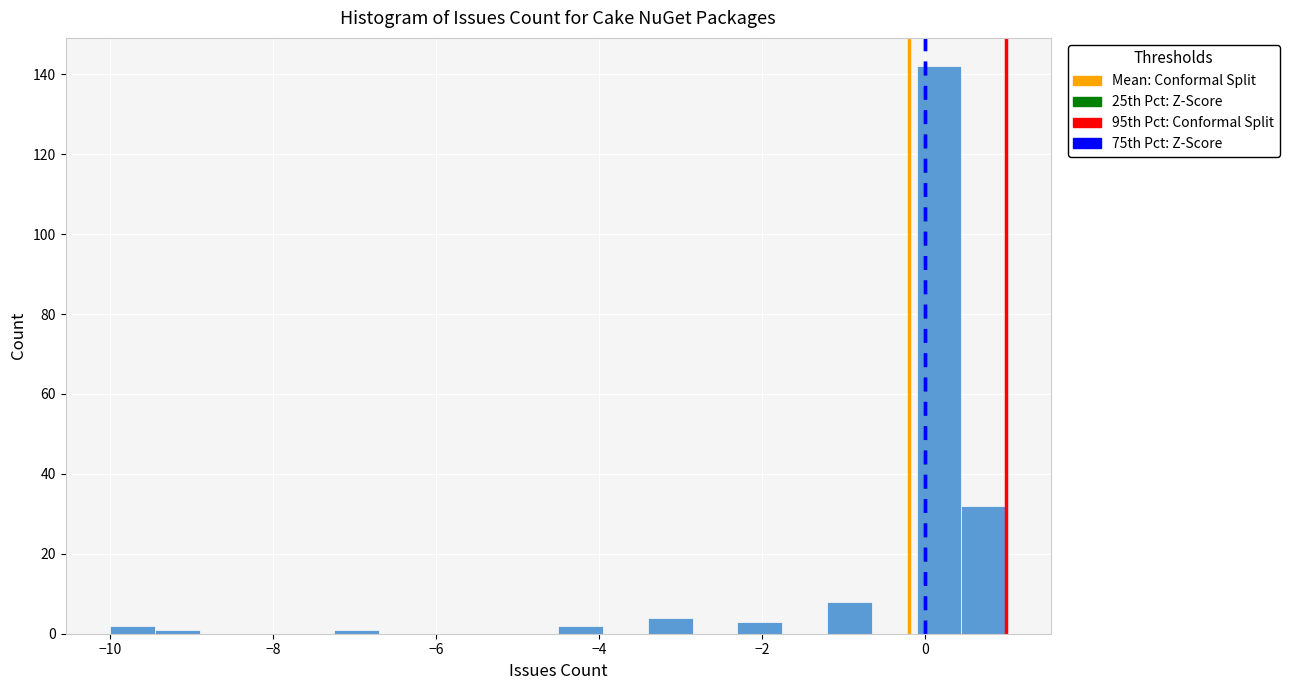

Read against the x-axis, roughly where is the centre of the tallest bar?

0.2